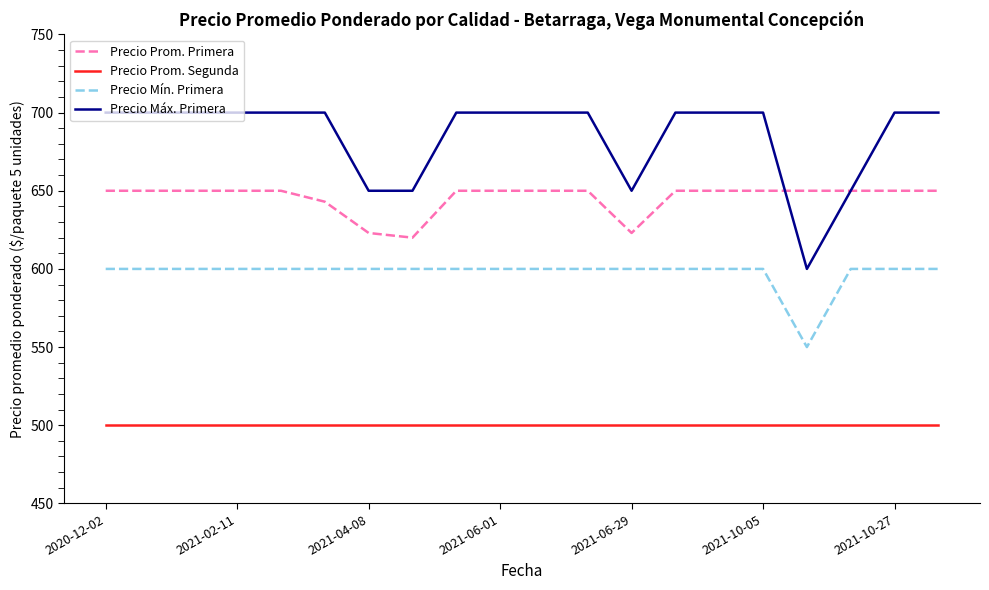

Rank the series by their average value, from highest to lowest.

Precio Máx. Primera, Precio Prom. Primera, Precio Mín. Primera, Precio Prom. Segunda